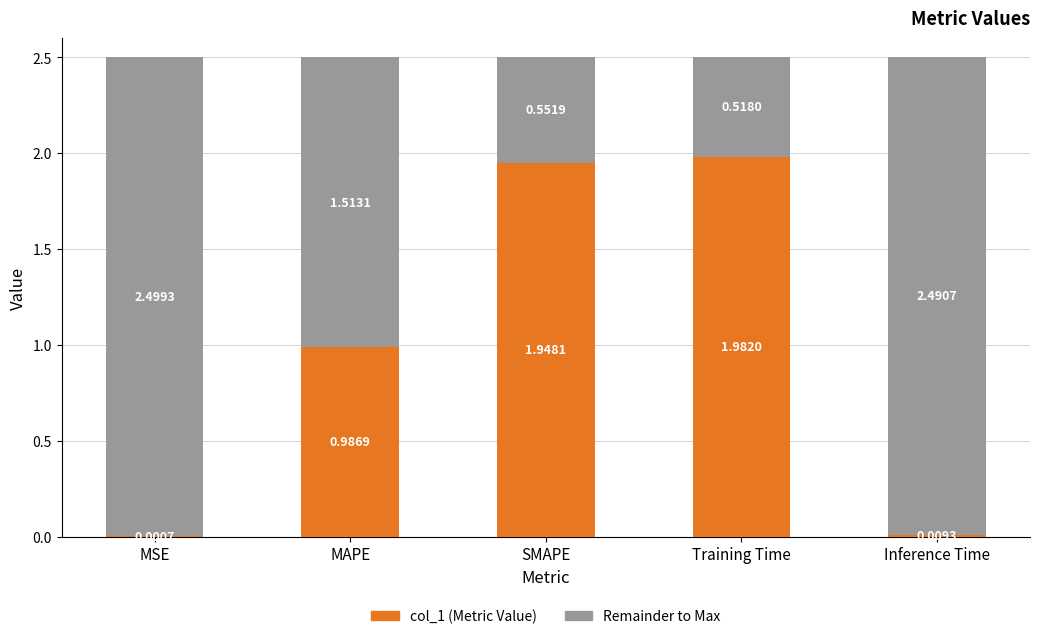

What is the total value across all series at Training Time?

2.5